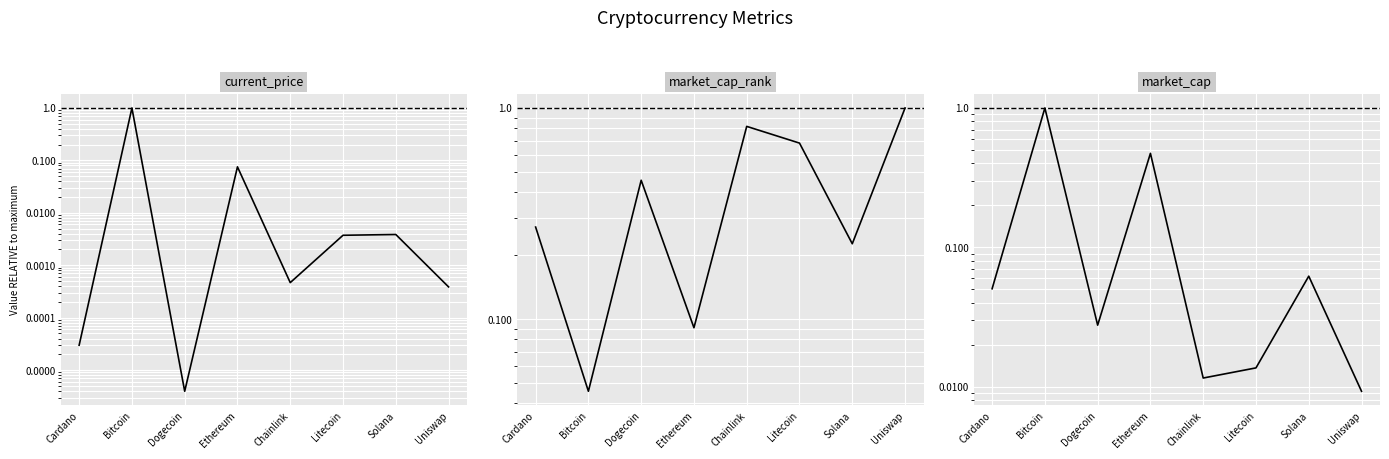

Which category has the lowest value in the market_cap_rank series?

Bitcoin